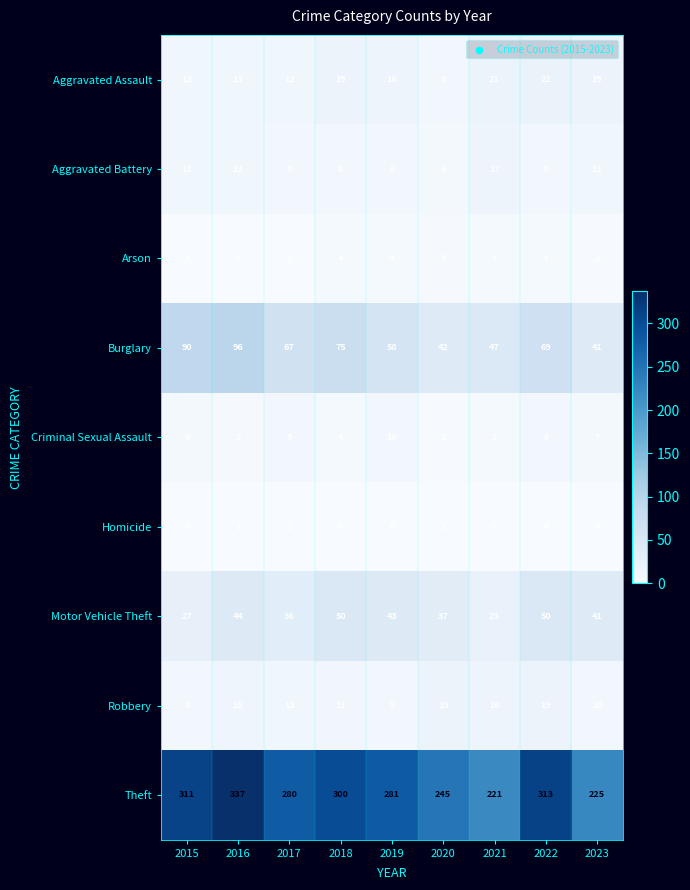

What is the lowest value of the Aggravated Assault series?

9